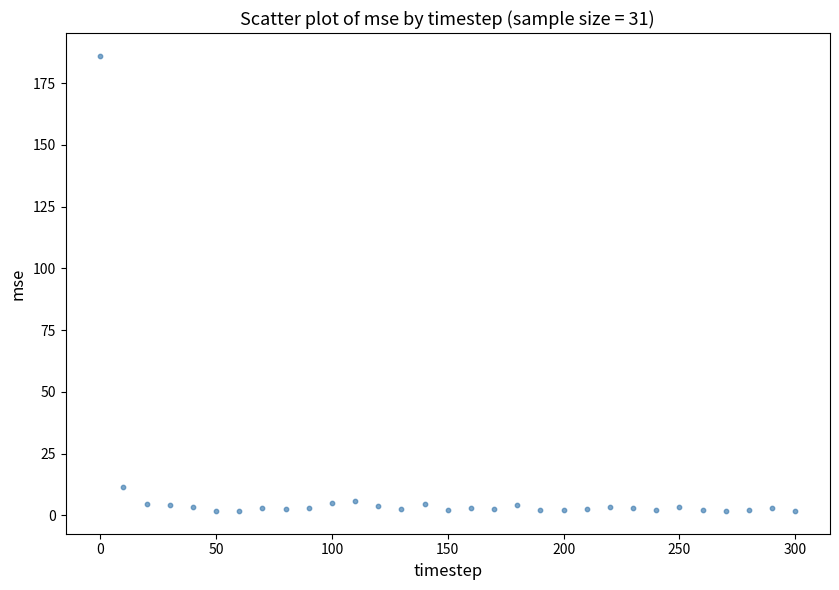

What Y value in the scatter plot is closest to 93?

11.4